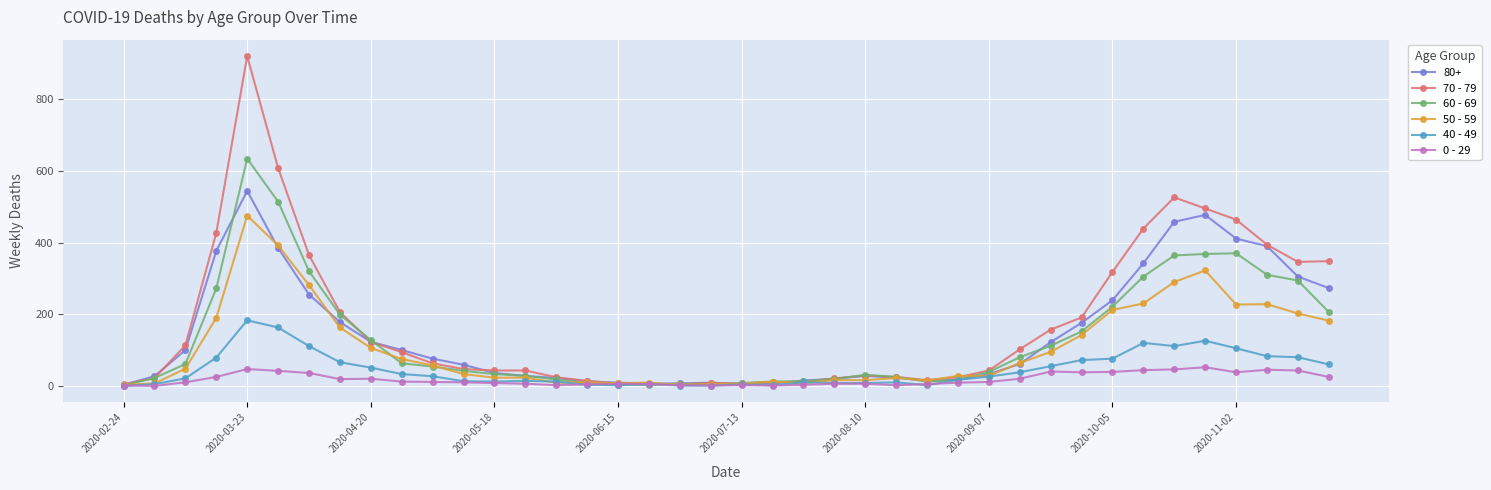

Which series has the largest range (max minus min)?

70 - 79